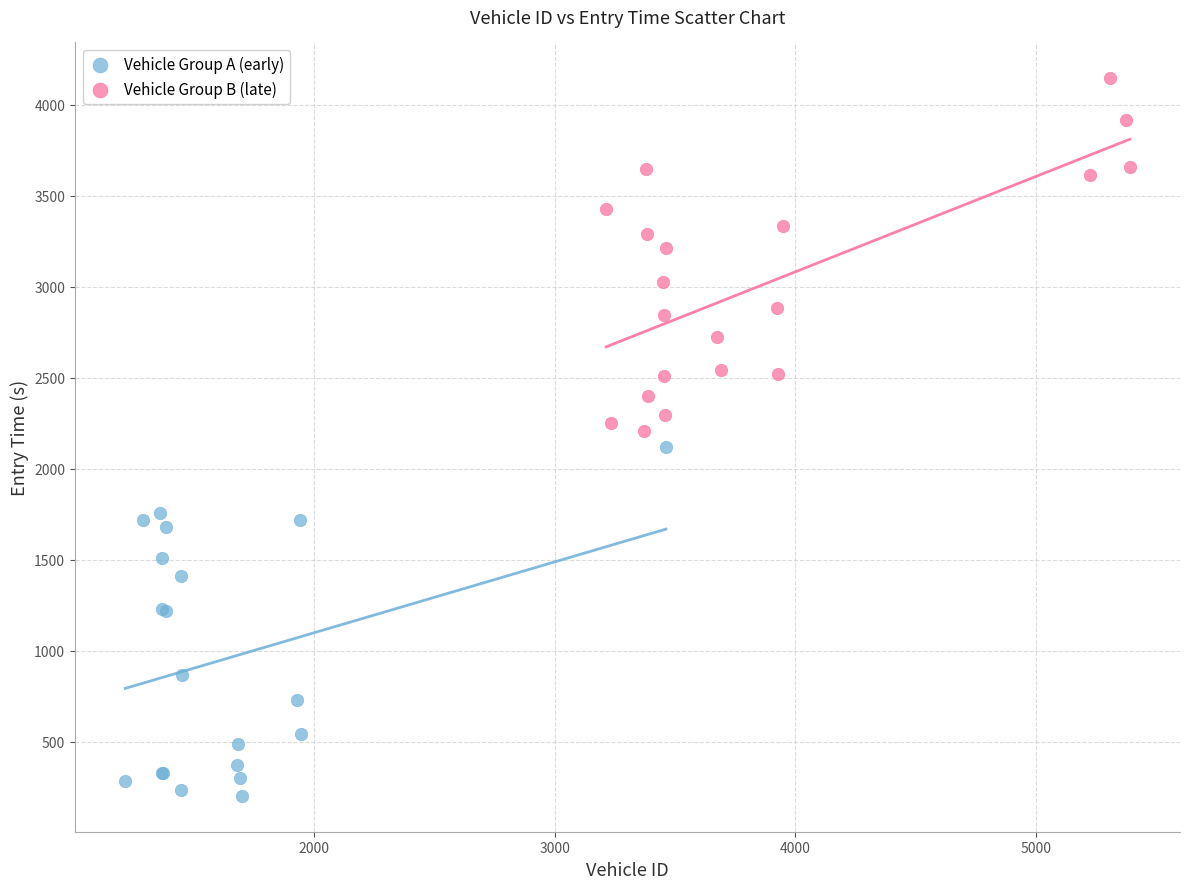

Which series contains the highest Y value?

Vehicle Group B (late)